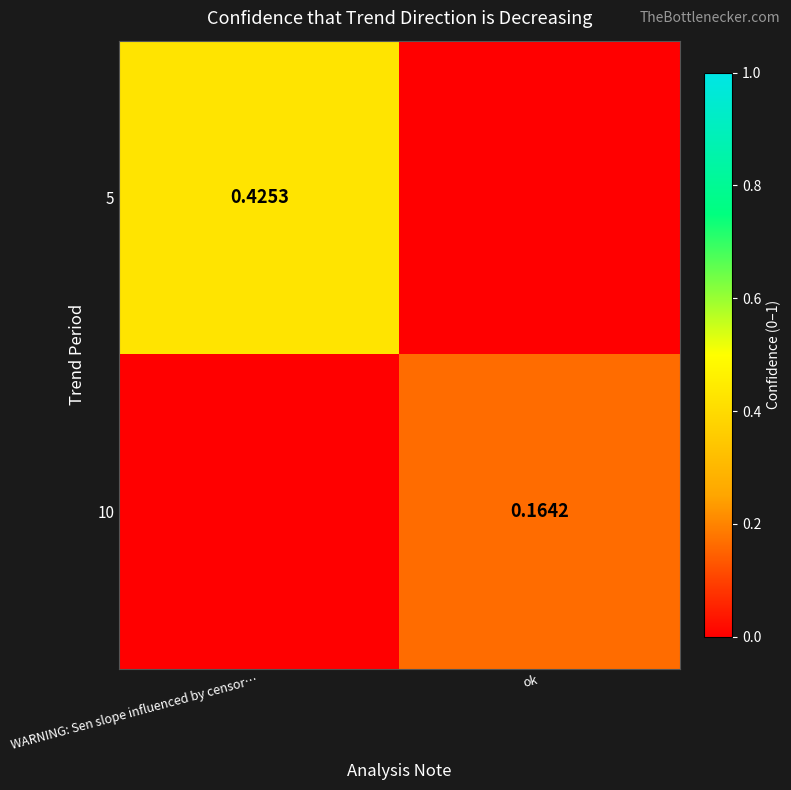

Is the value of 5 at WARNING: Sen slope influenced by censor… greater than the value of 10 at ok?

Yes